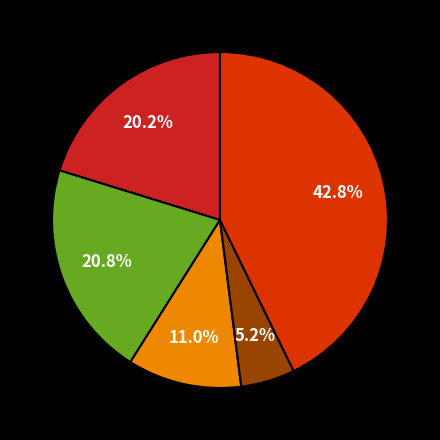

Is there a majority slice in this chart?

No